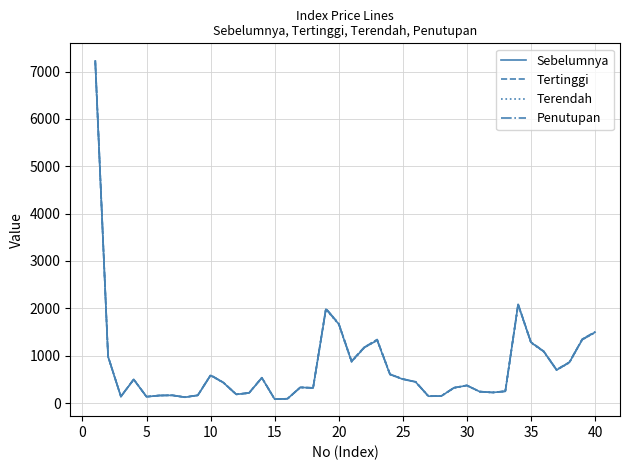

What is the maximum value shown in the chart?

7238.8